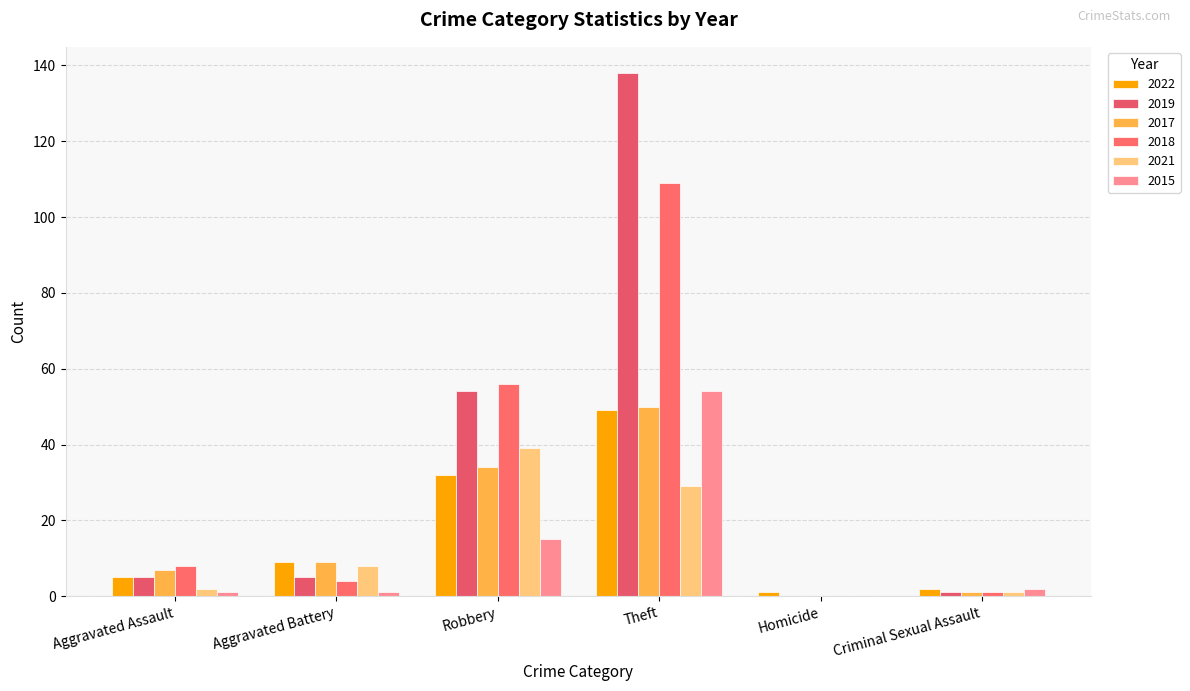

What is the value of the 2019 bar at the 2nd from the left?

5